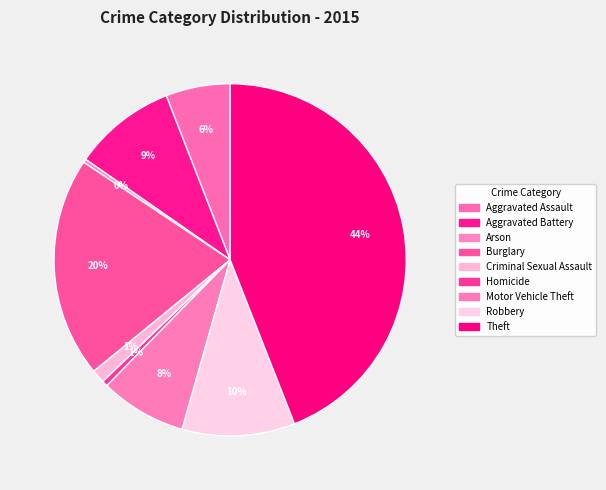

To the nearest percent, what portion does Criminal Sexual Assault represent?

1%